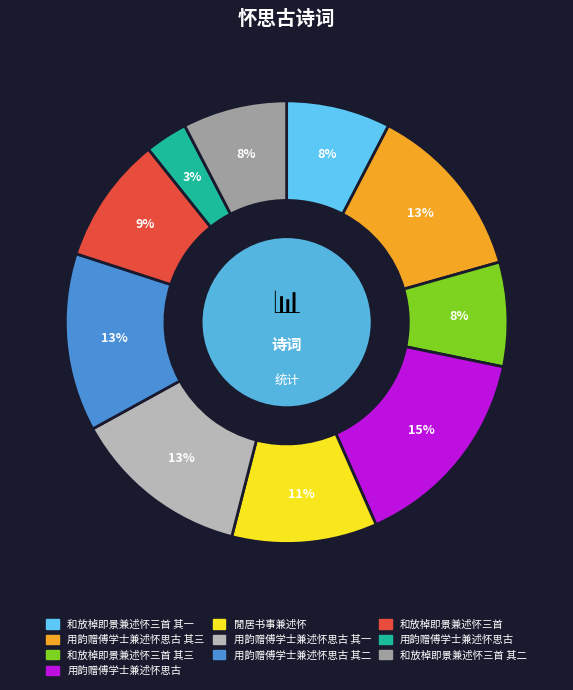

Does any single category account for the majority?

No